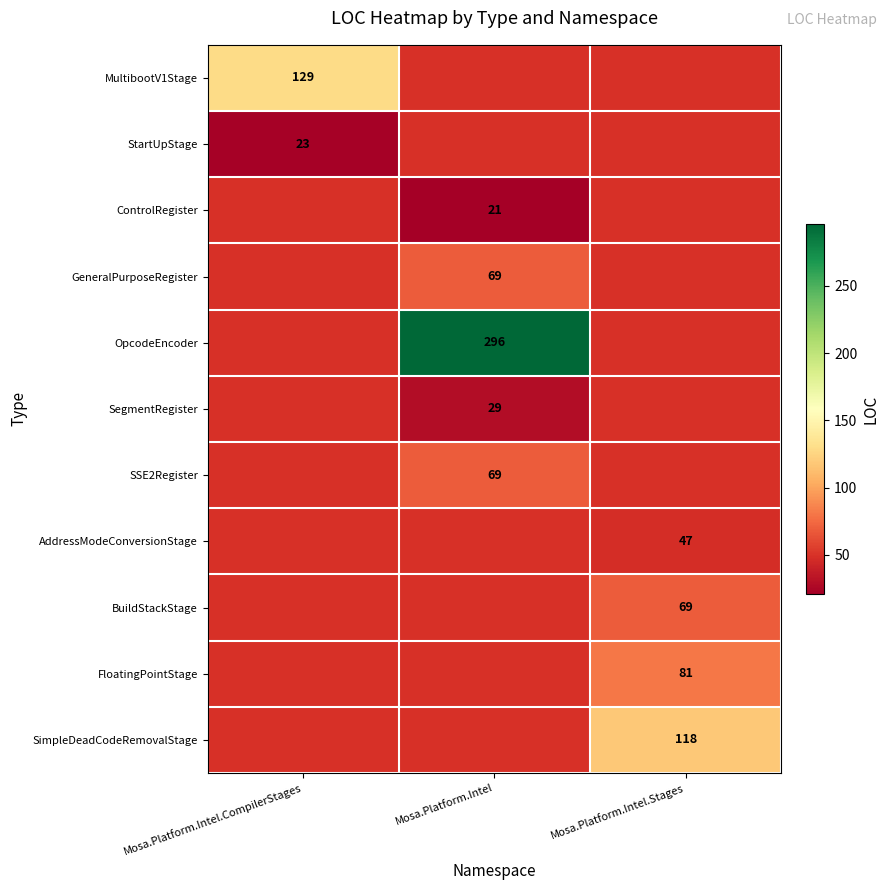

True or false: SegmentRegister has a value of 41 at Mosa.Platform.Intel.

False